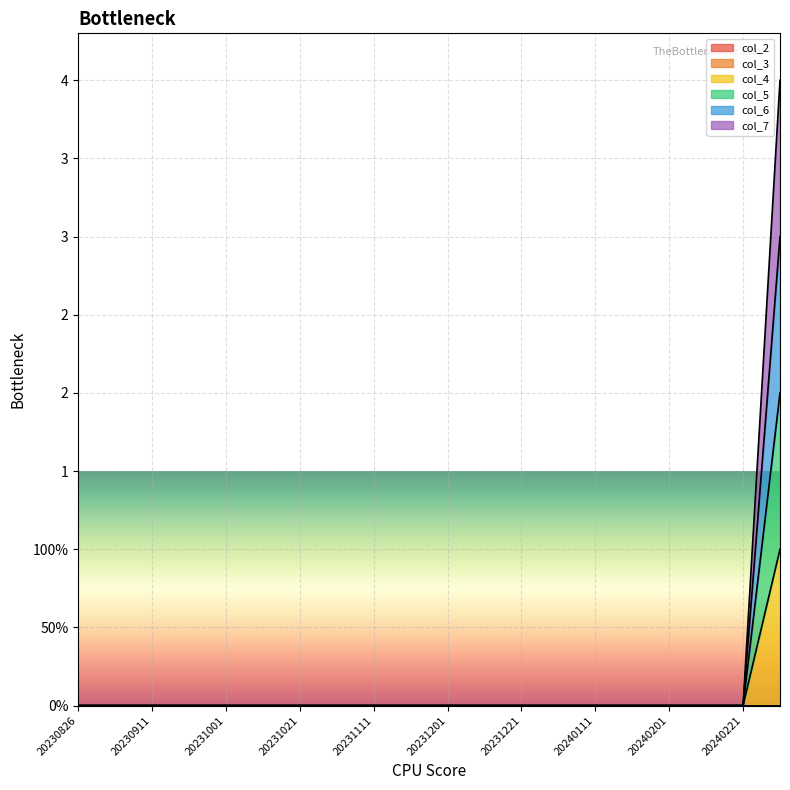

Does the chart display data point markers on the line(s)?

No